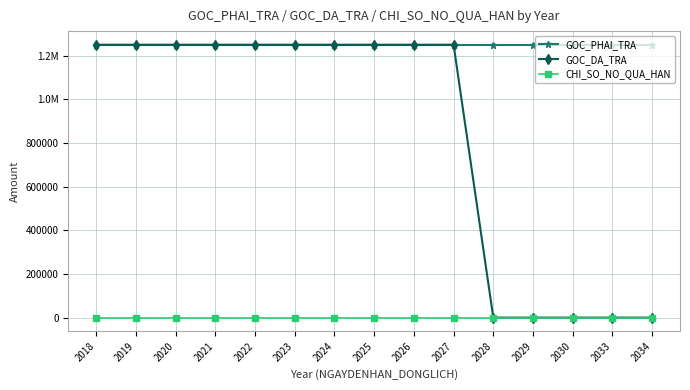

True or false: GOC_DA_TRA and CHI_SO_NO_QUA_HAN intersect in this chart.

False